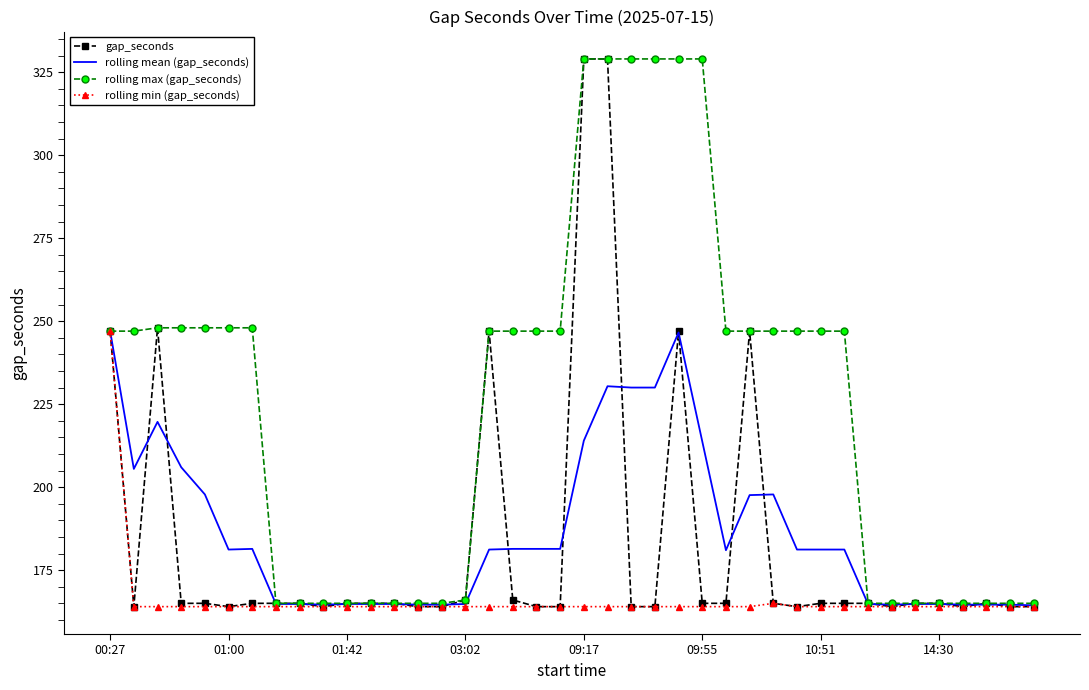

What is the minimum value shown in the chart?

164.0